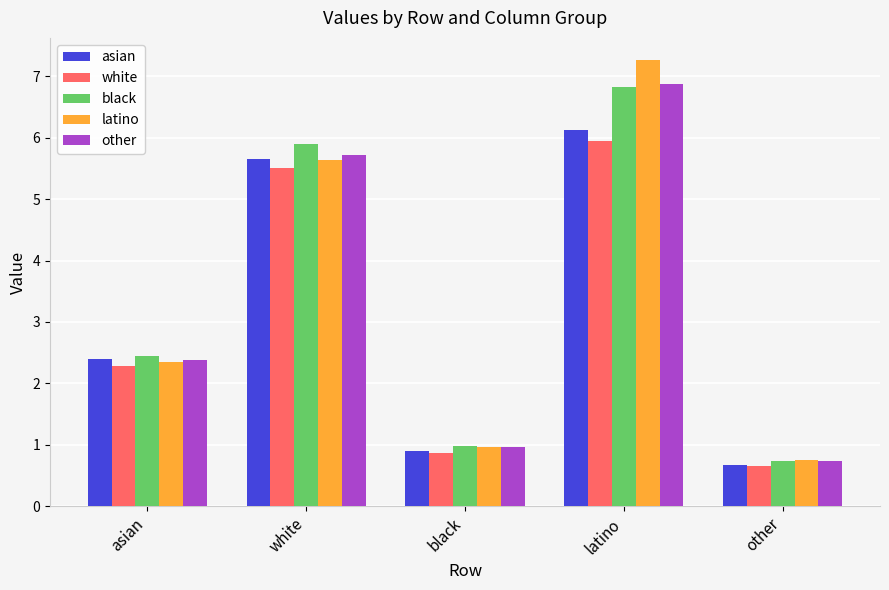

Are the bars grouped side by side (vs. stacked)?

Yes